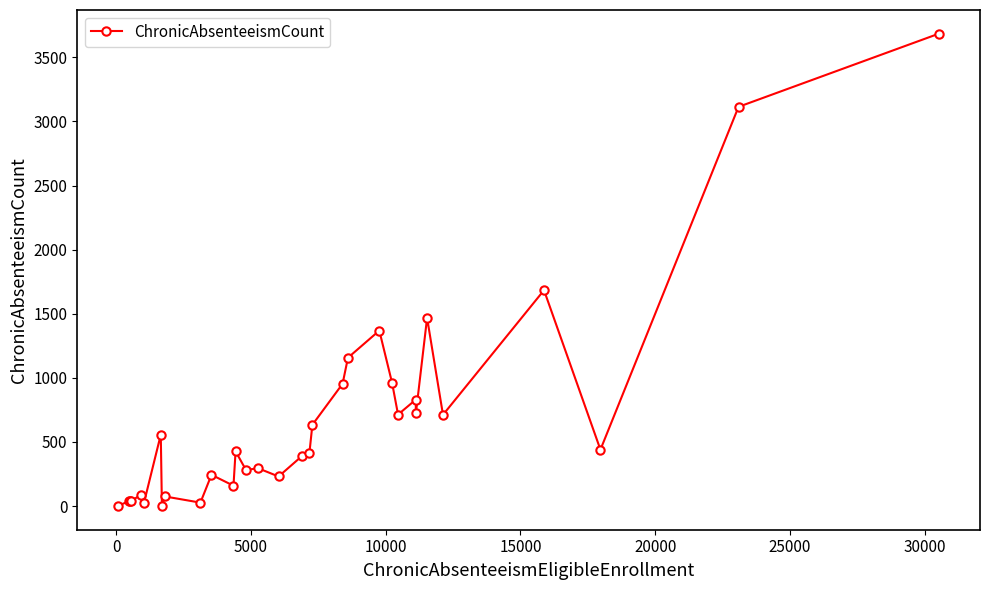

What is the greatest value displayed?

3685